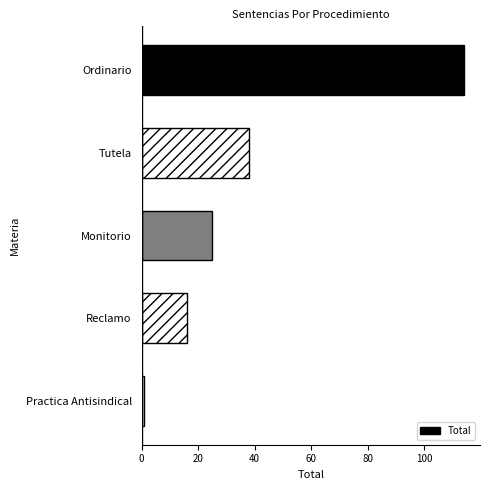

What is the difference between the values at Tutela and Ordinario?

76